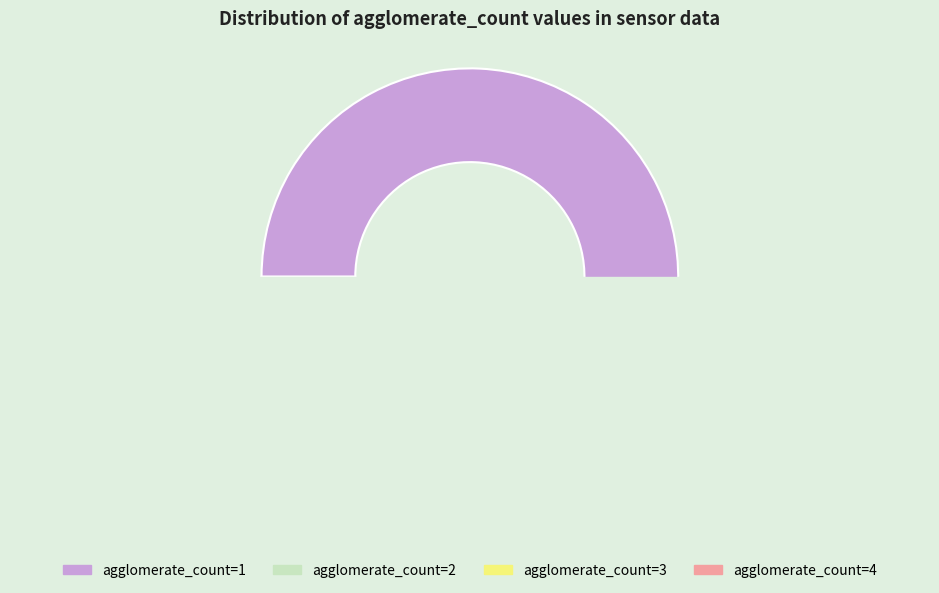

What is the change in value from 1 to 2?

-890